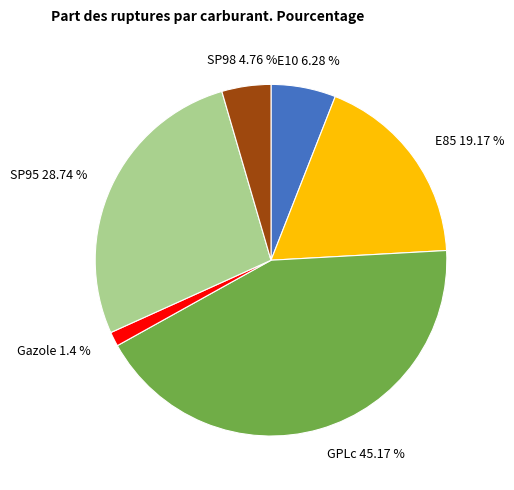

What is the smallest slice in the pie chart?

Gazole